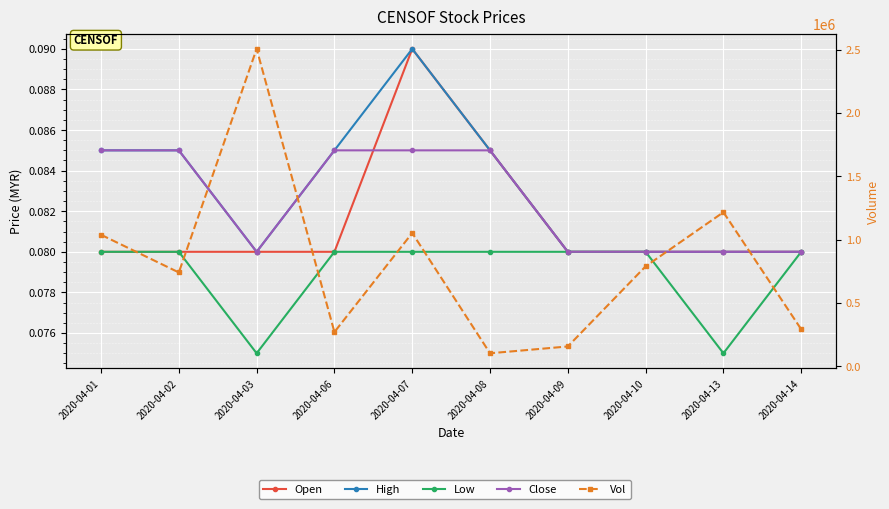

What is the sum of all Low values?

0.8